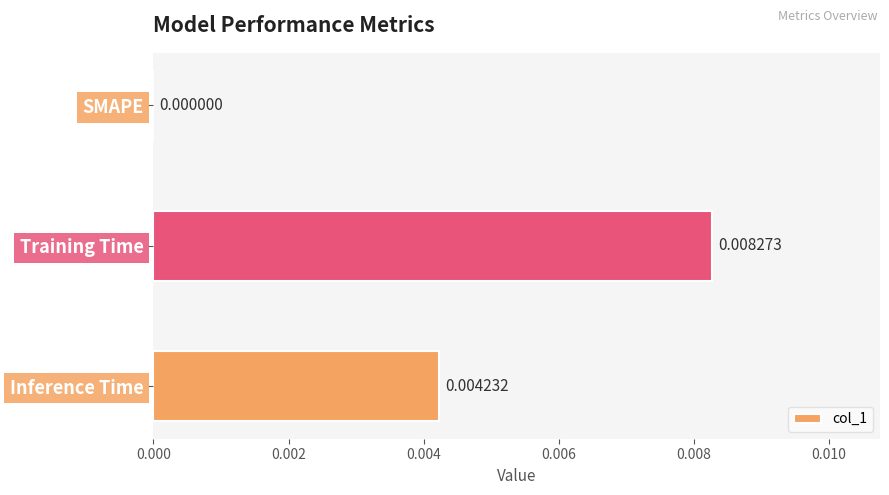

At which label is the value closest to 0?

SMAPE